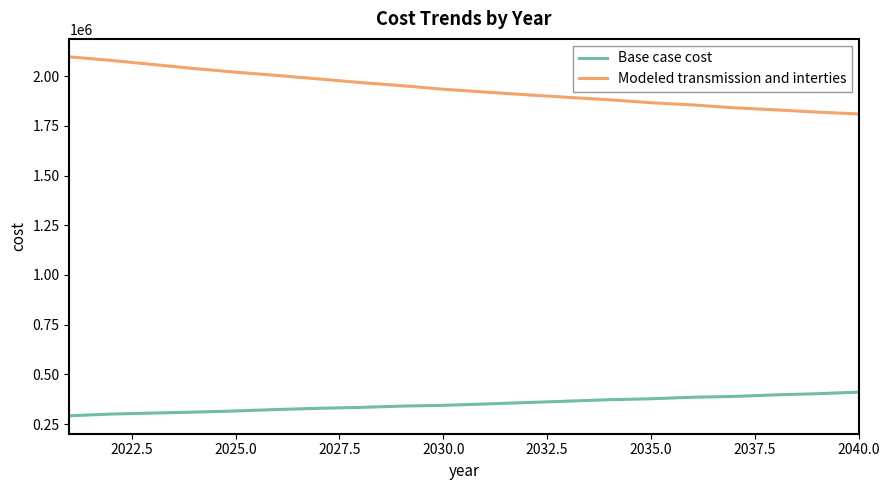

What is the minimum value shown in the chart?

291378.7